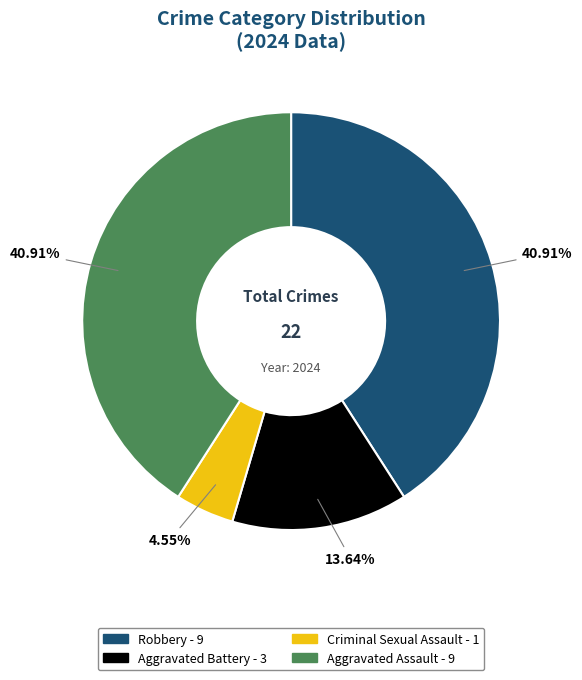

Is it true that Criminal Sexual Assault is 12% of the pie?

False